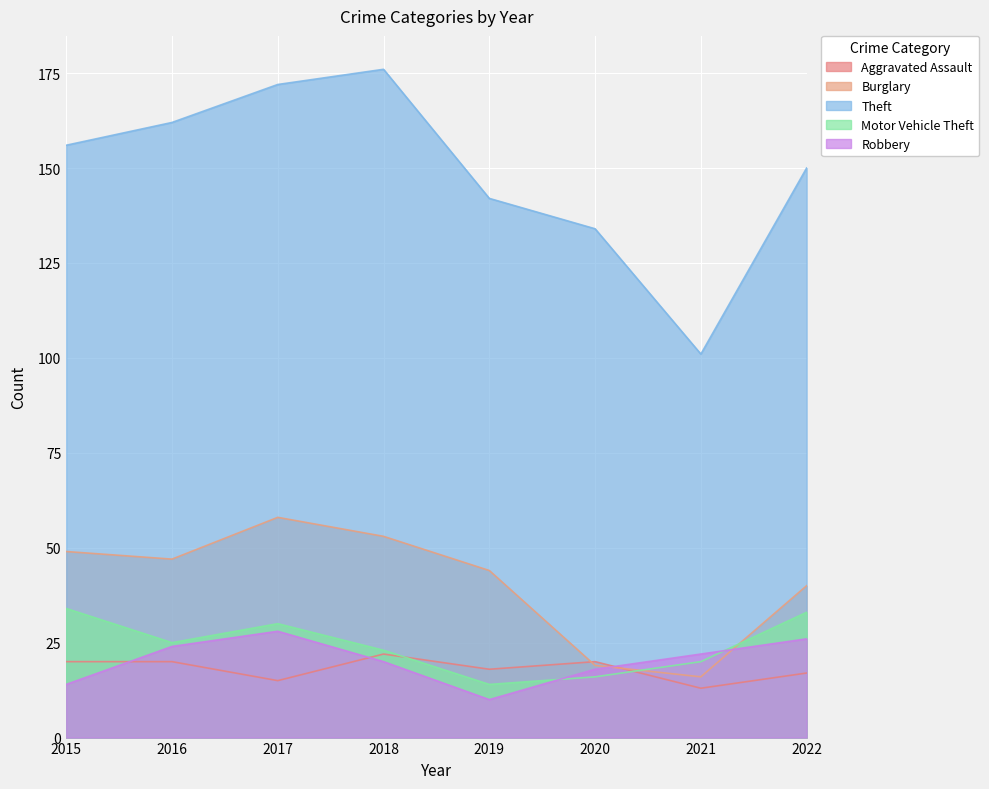

How many values in the Theft series exceed 156?

3